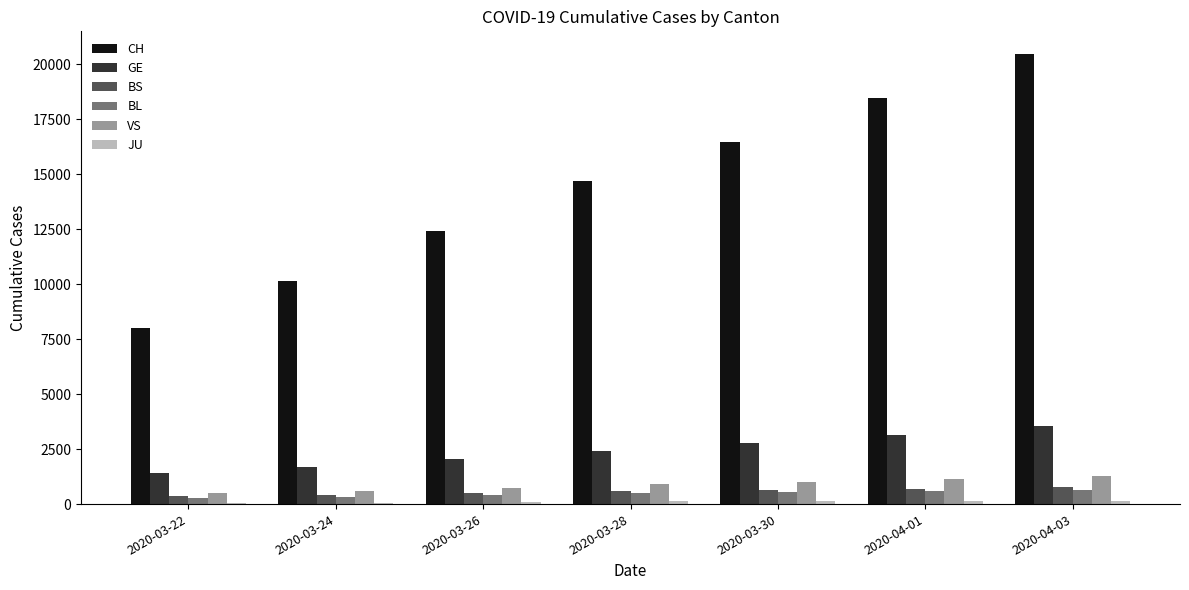

Where is CH nearest to the value 14236?

2020-03-28